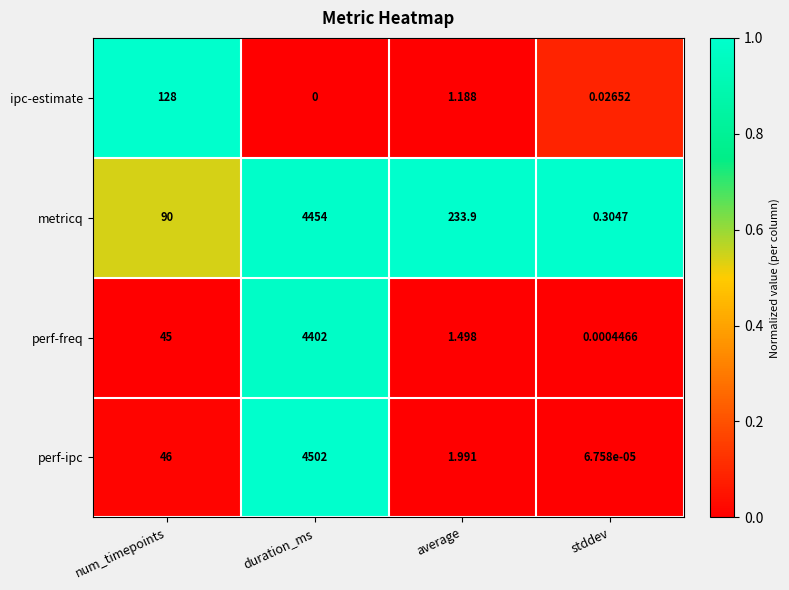

At which label is ipc-estimate closest to 64?

average